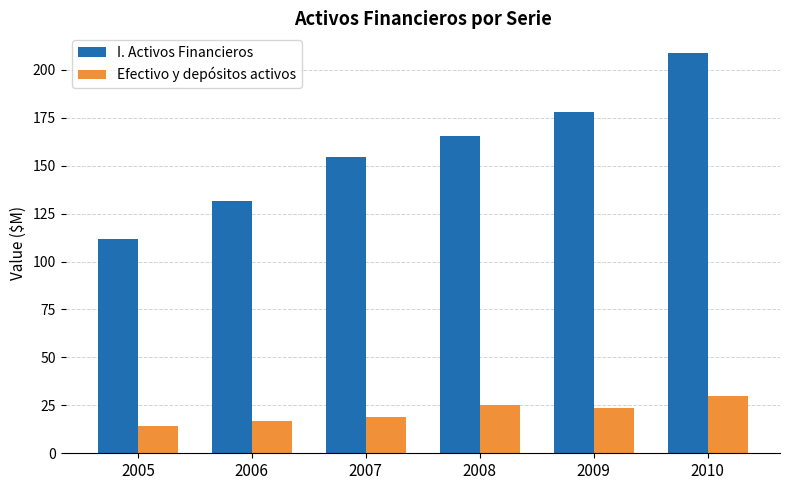

What is the total value across all series at 2008?

190.7